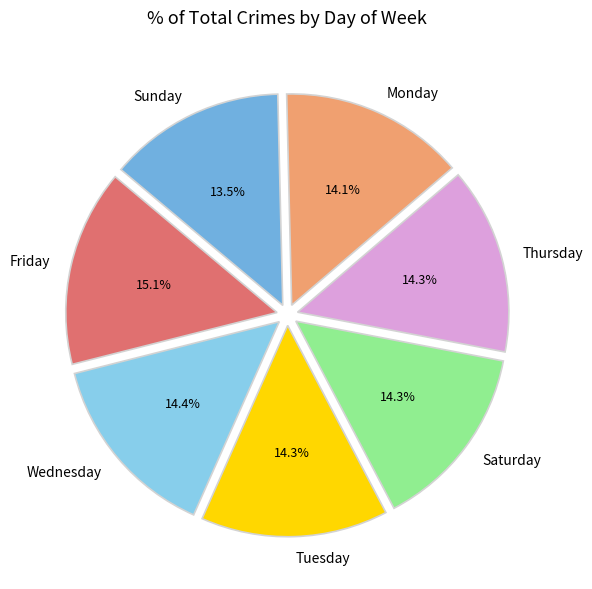

True or false: Monday accounts for 22% of the total.

False